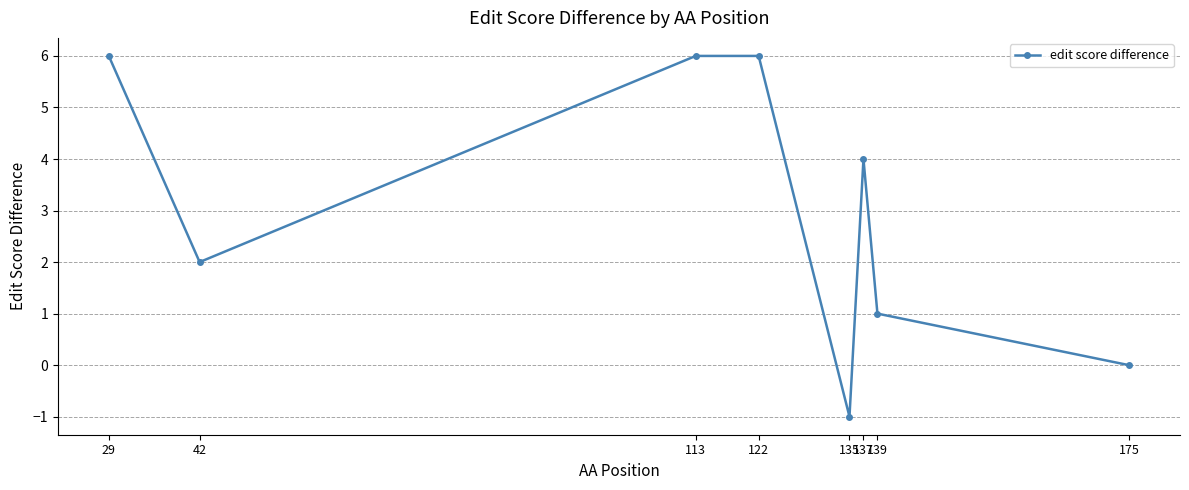

How many data points are less than 4?

4